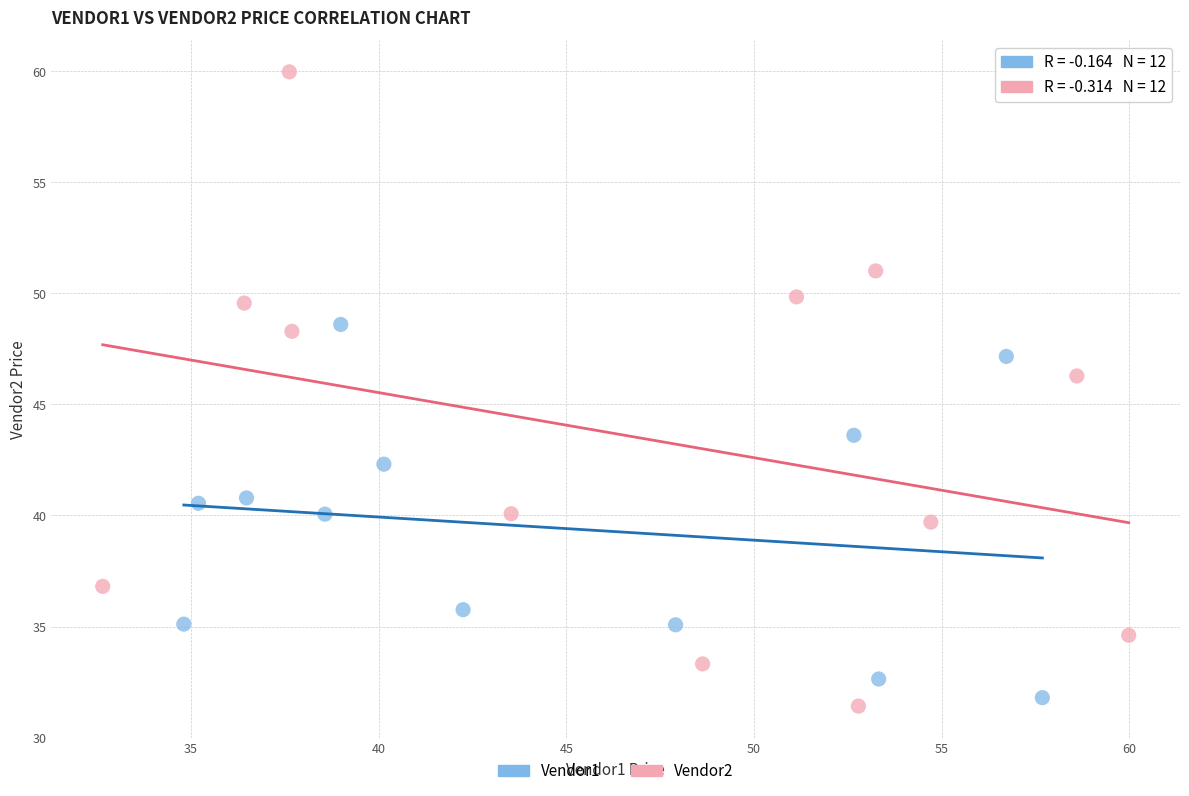

Which series reaches the maximum Y coordinate?

Vendor2